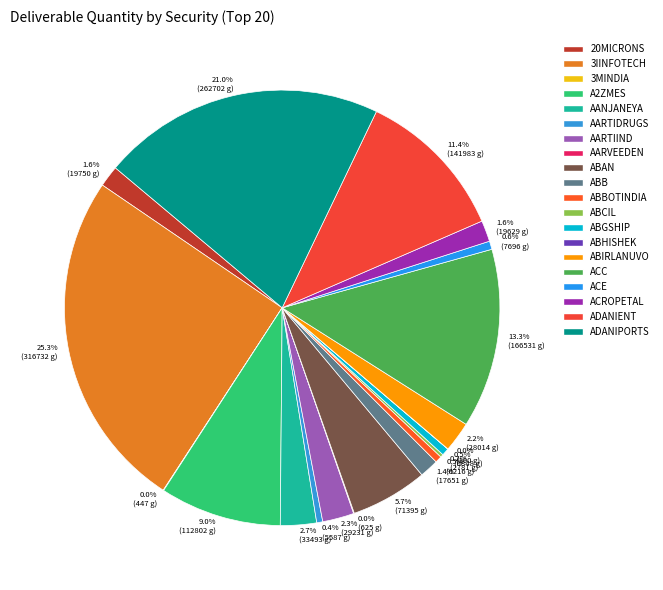

Does ACE represent more than half of the total?

No